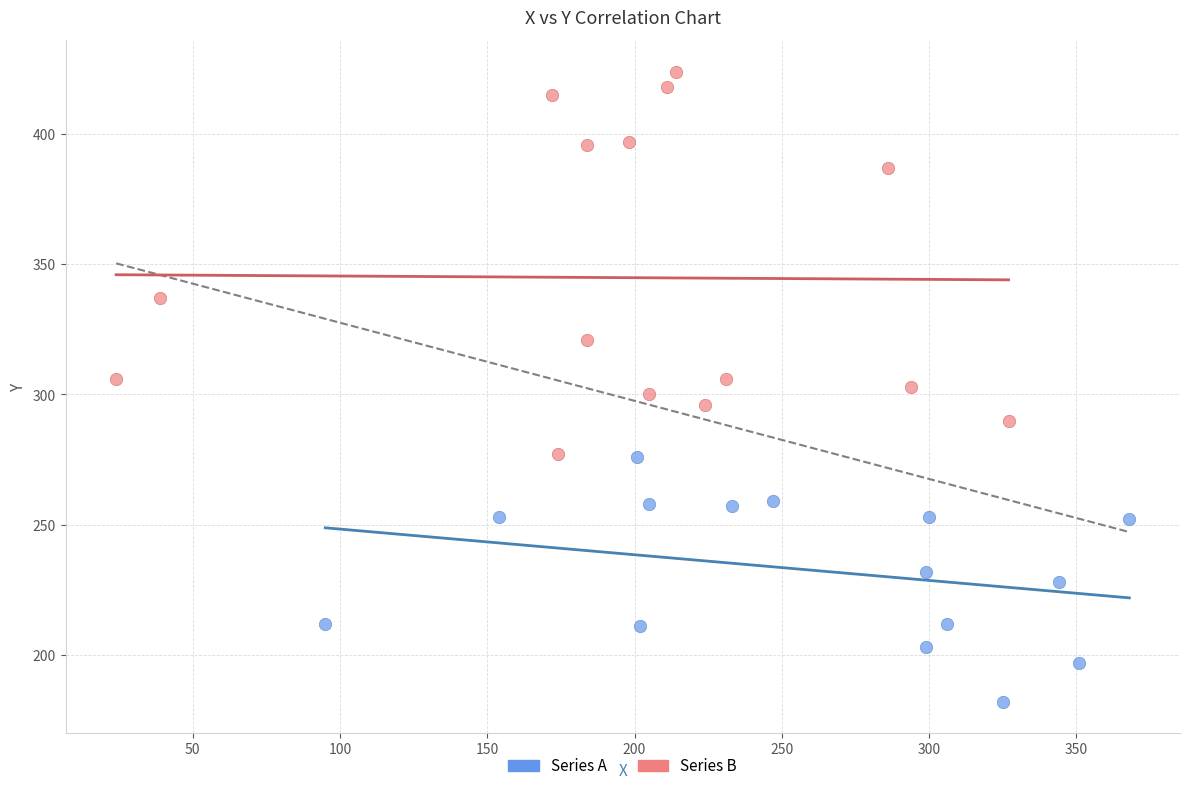

Which series contains the lowest Y value?

Series A